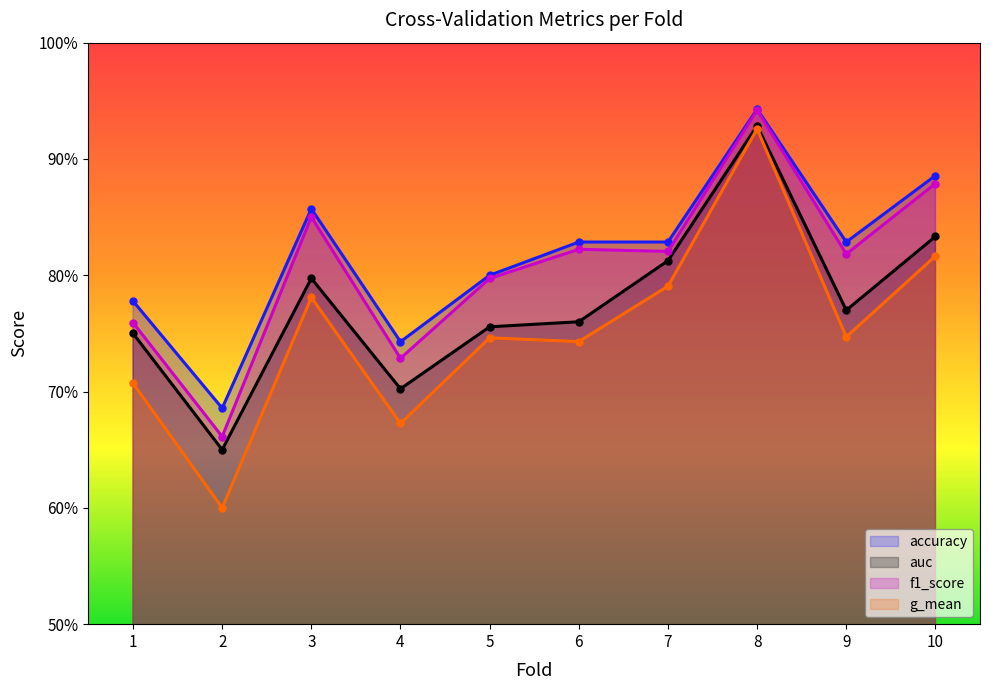

Which label corresponds to the largest value in the chart?

8